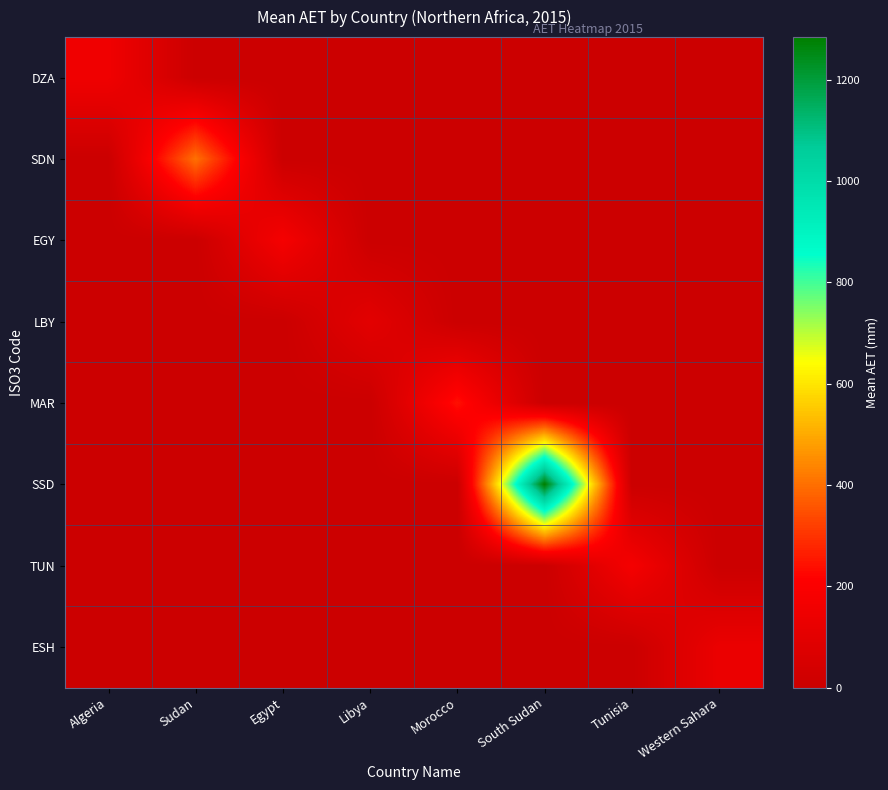

At which category is the sum across all series the highest?

South Sudan